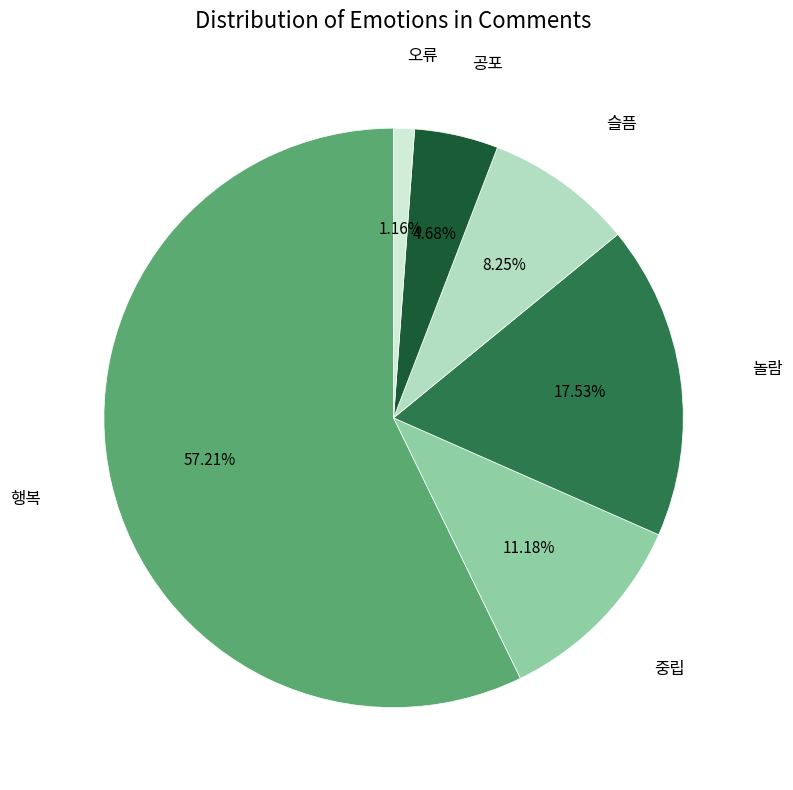

To the nearest percent, what portion does 놀람 represent?

18%